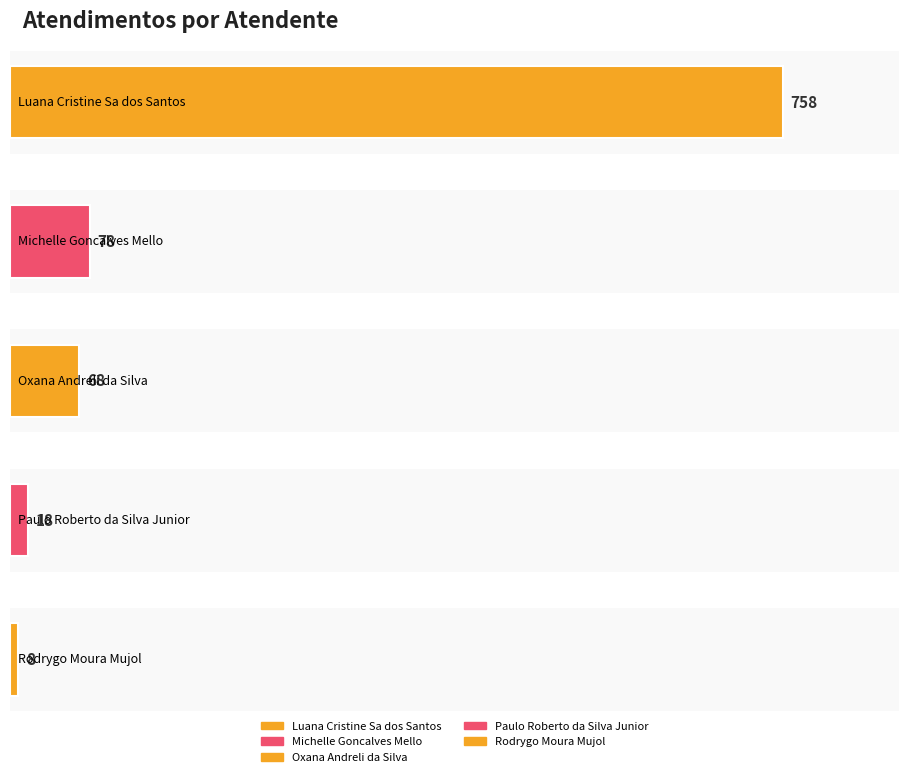

Are the bars grouped side by side (vs. stacked)?

No